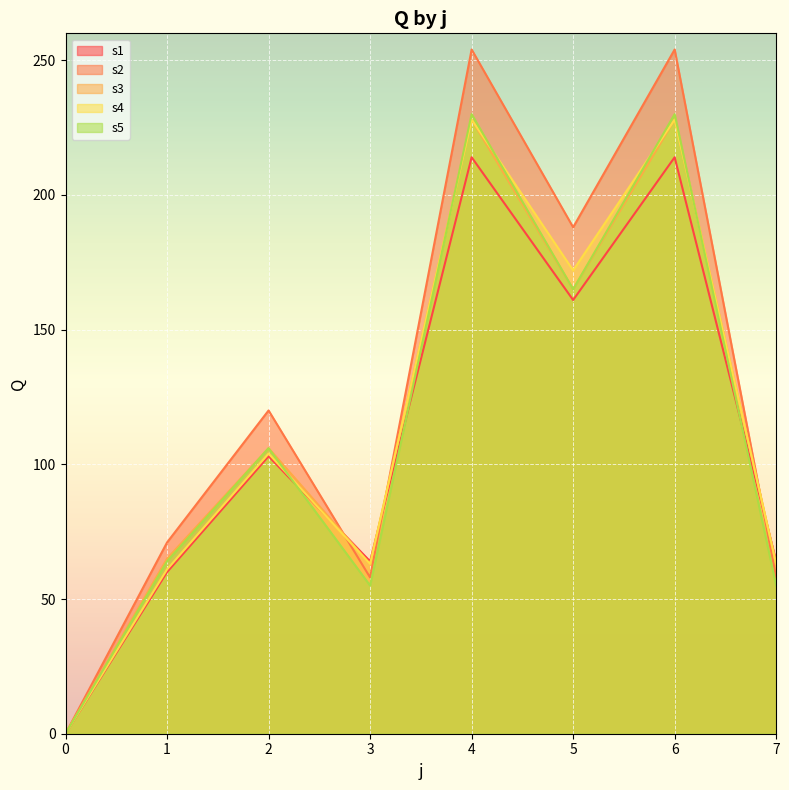

How many values in the s2 series are below 120?

4